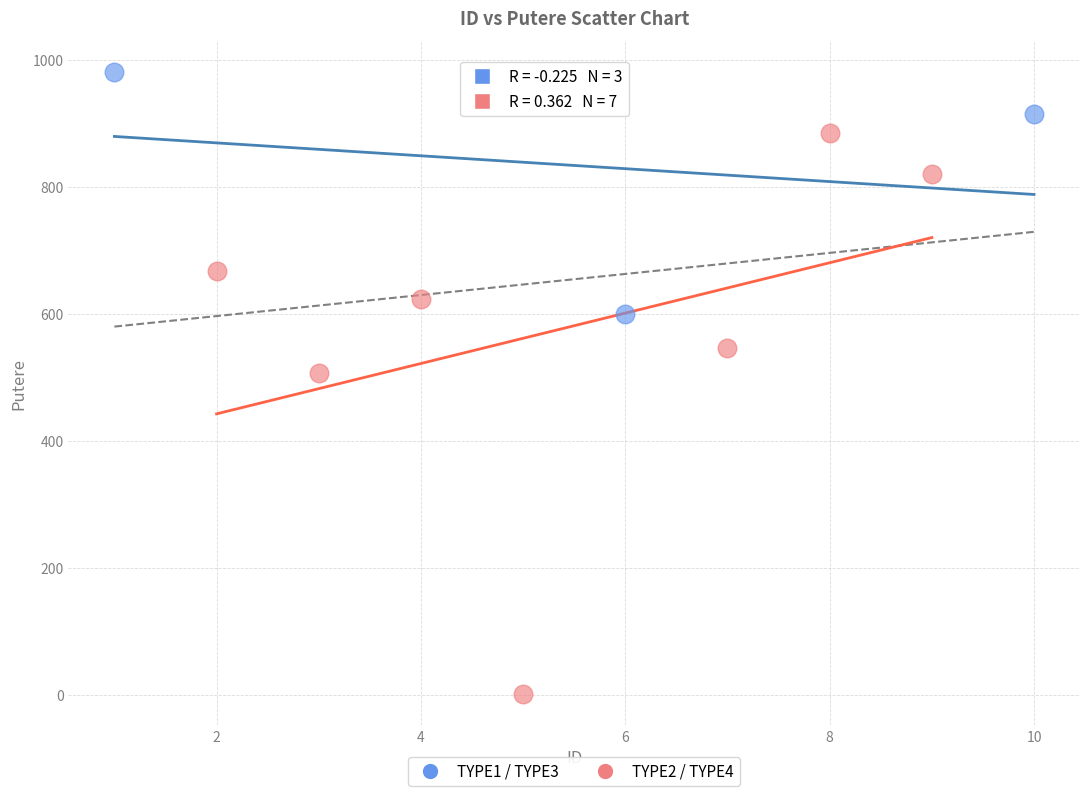

Which series reaches the maximum Y coordinate?

TYPE1 / TYPE3